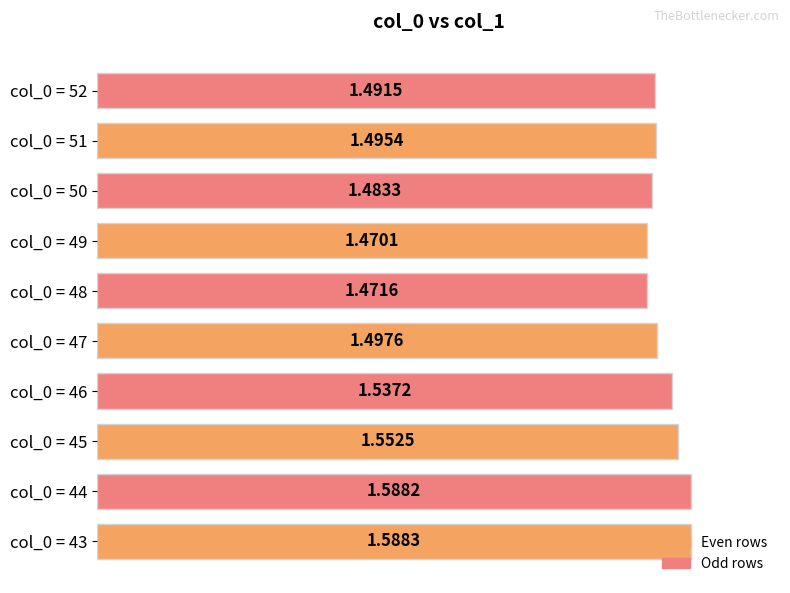

List the labels in order of value, largest first.

col_0 = 43, col_0 = 44, col_0 = 45, col_0 = 46, col_0 = 47, col_0 = 51, col_0 = 52, col_0 = 50, col_0 = 48, col_0 = 49